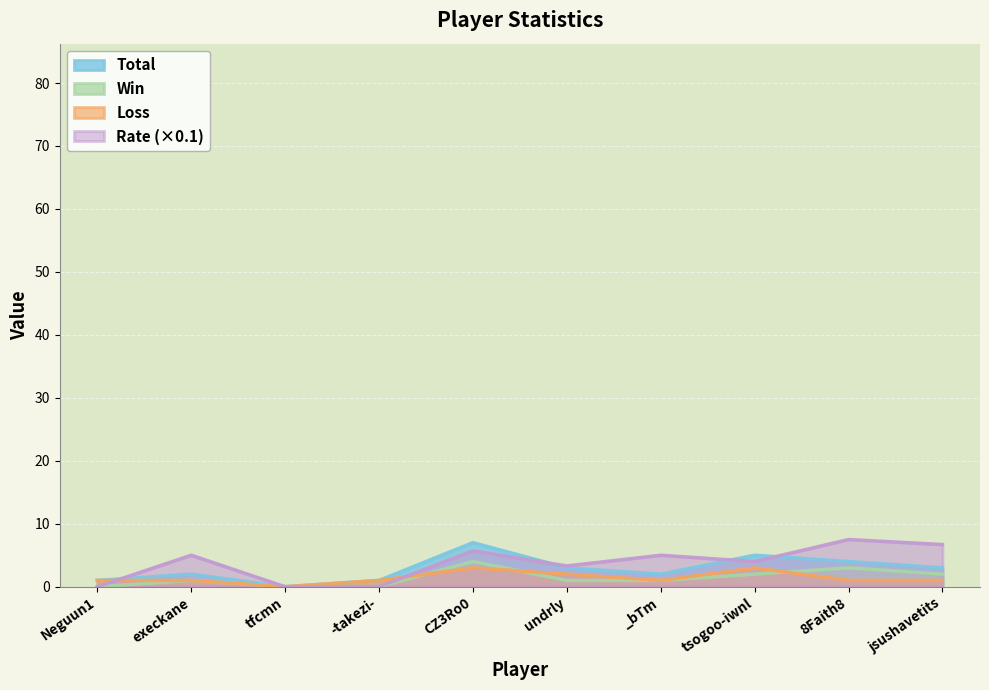

Does the chart display data point markers on the line(s)?

No